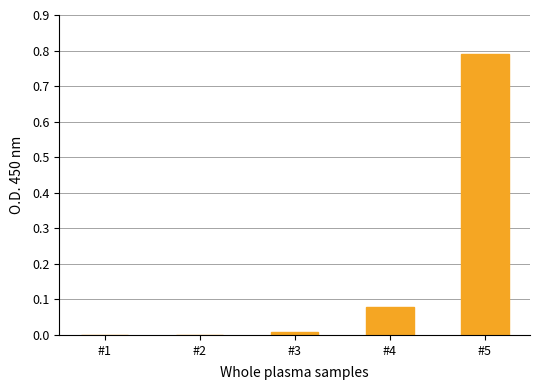

Which label corresponds to the largest value in the chart?

#5